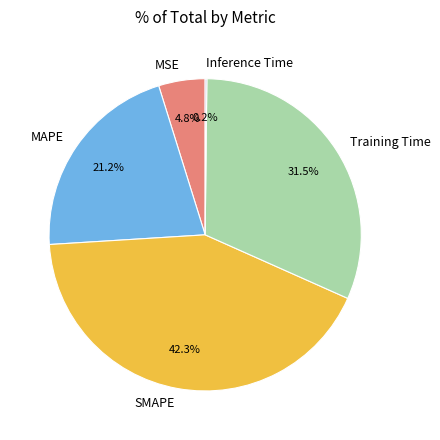

What is the largest slice in the pie chart?

SMAPE